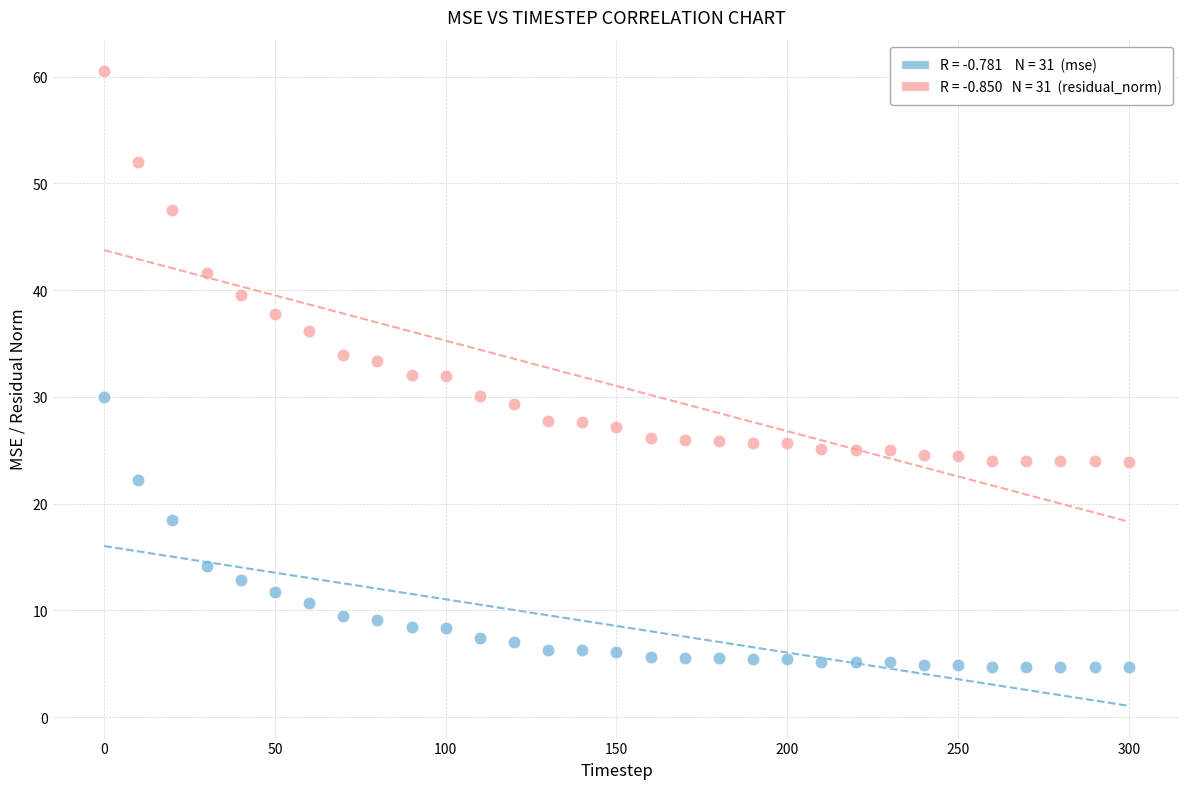

Across all data points, what is the range of Y values (max minus min)?

55.8